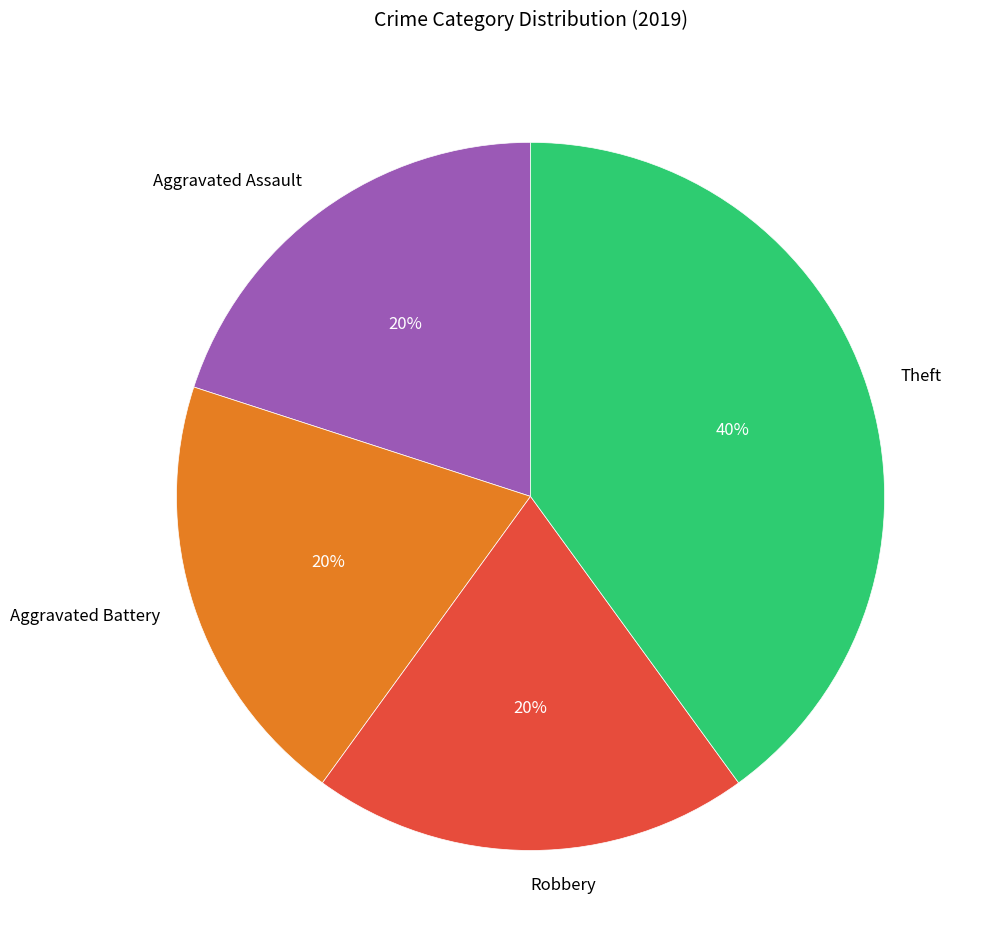

To the nearest percent, what is the average slice percentage?

25%